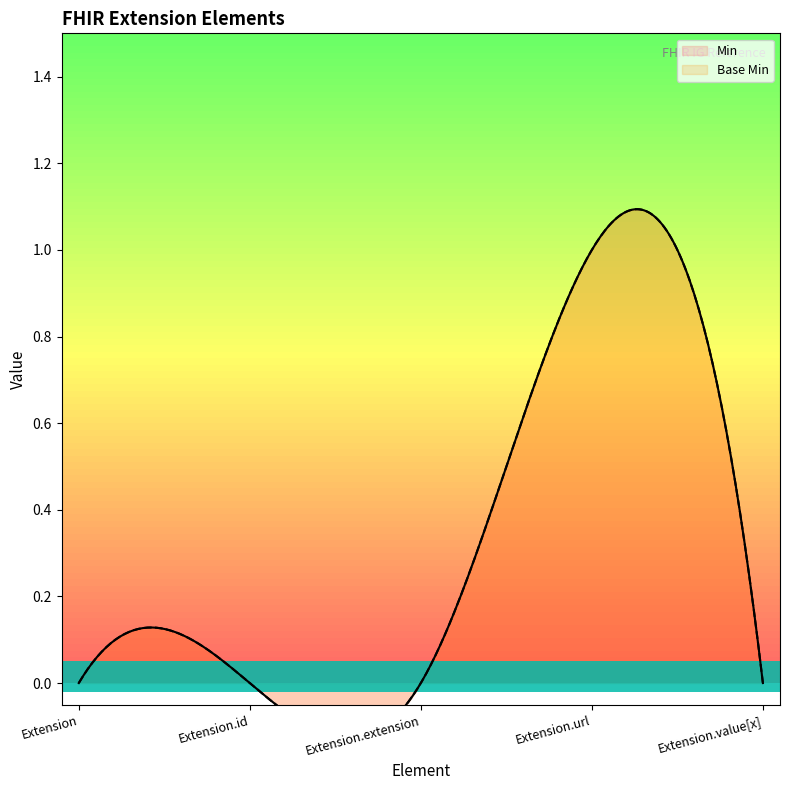

True or false: Base Min and Min cross at least once.

False